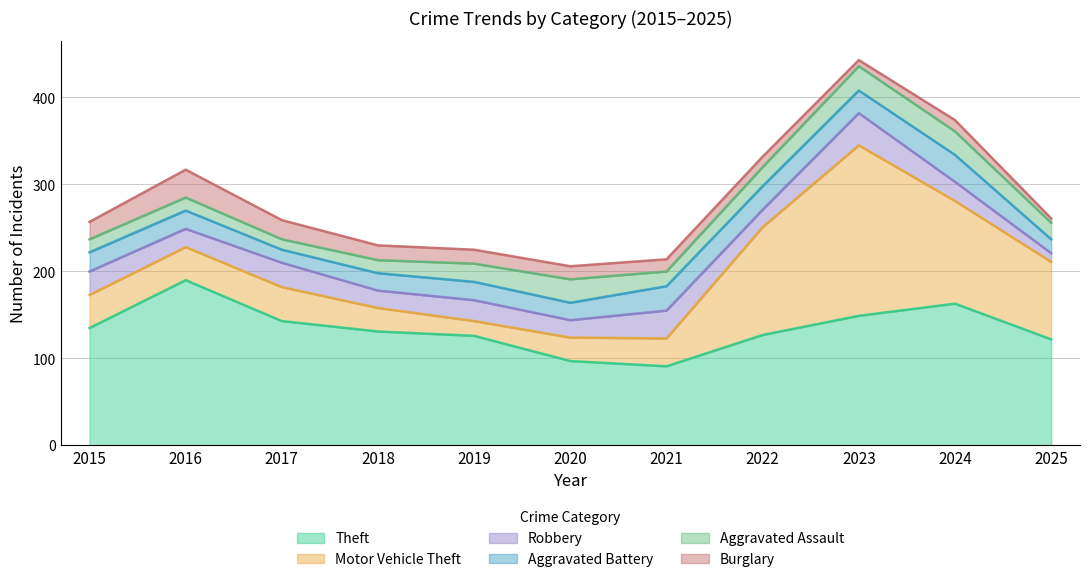

Which series has the largest total across all categories?

Theft